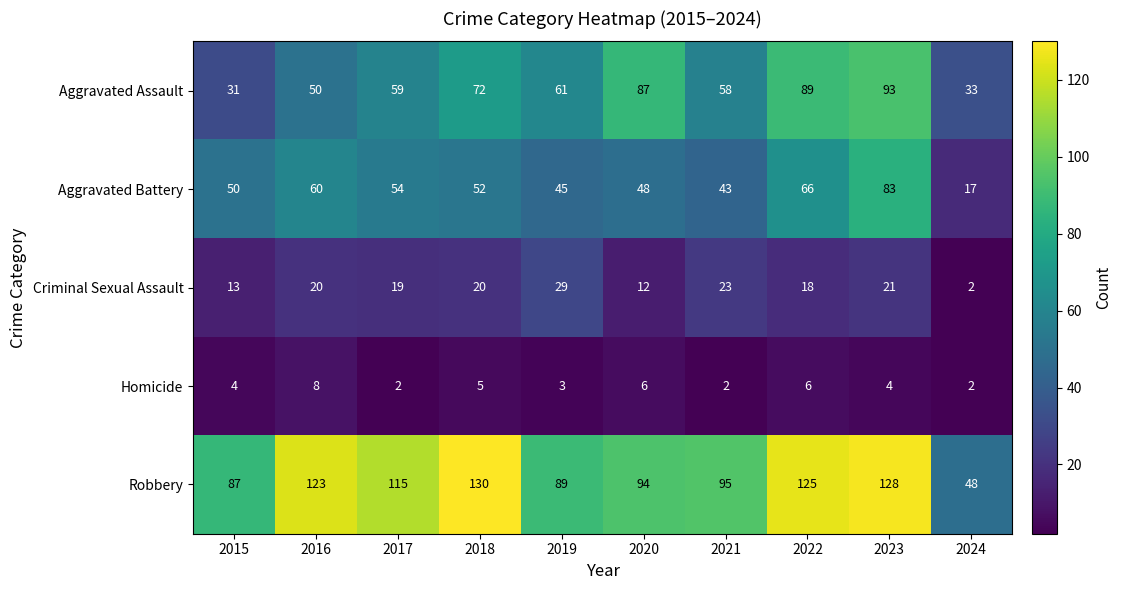

Which series has the largest range (max minus min)?

Robbery